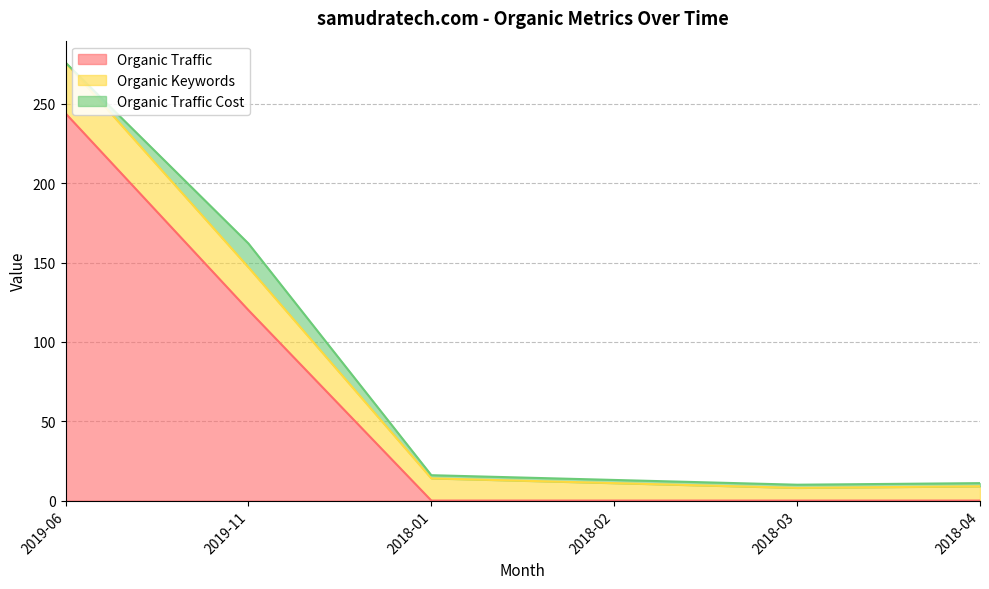

Rank the series by their maximum value, from highest to lowest.

Organic Traffic, Organic Keywords, Organic Traffic Cost